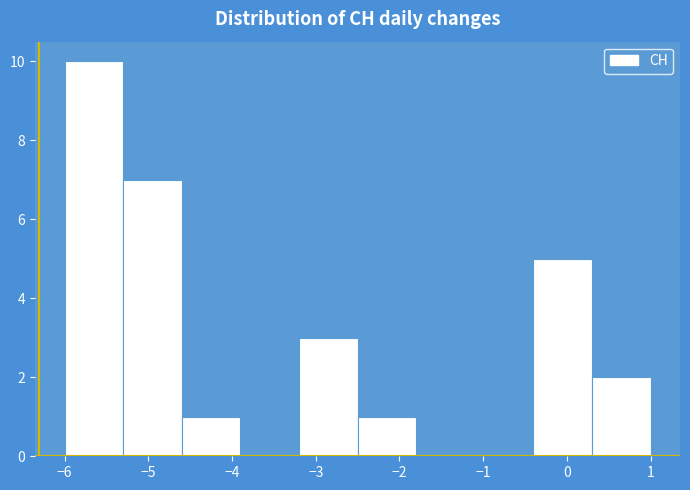

Over which range of the x-axis is the bar tallest?

-6.0 to -5.3